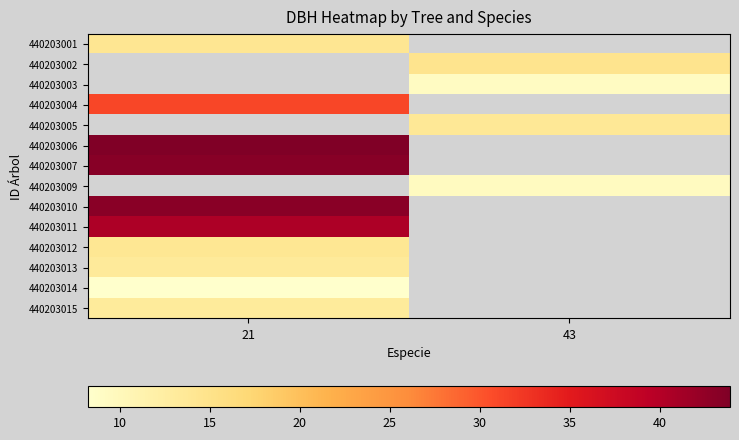

What is the greatest value displayed?

43.9